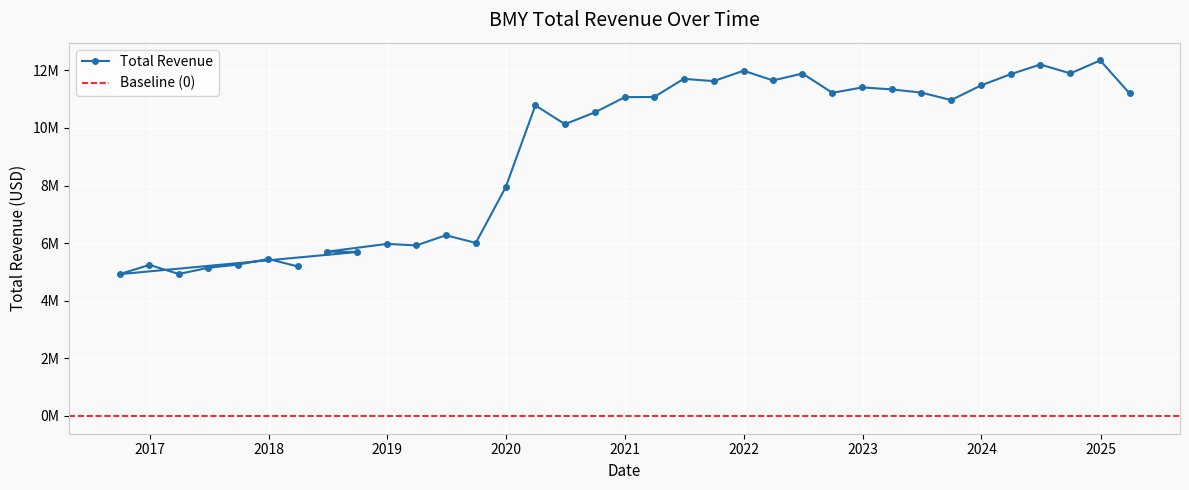

At which category does the data reach its first local valley?

2017-03-31